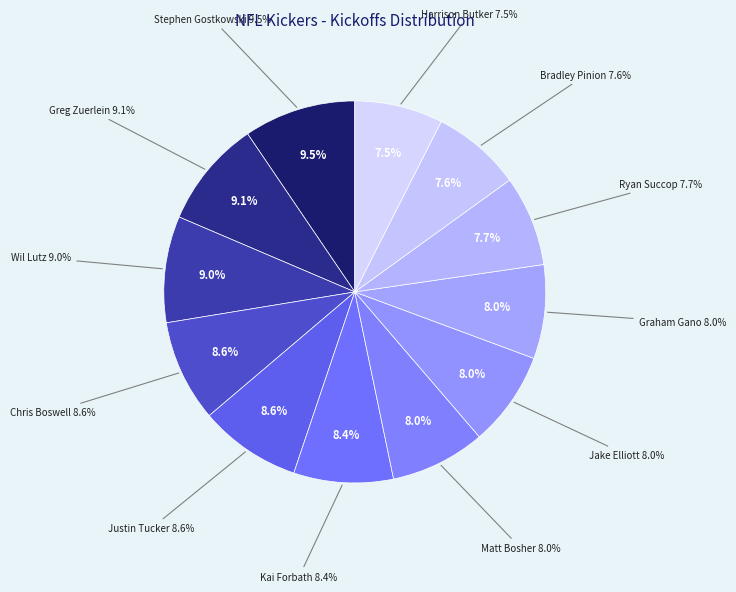

True or false: Wil Lutz accounts for 1% of the total.

False